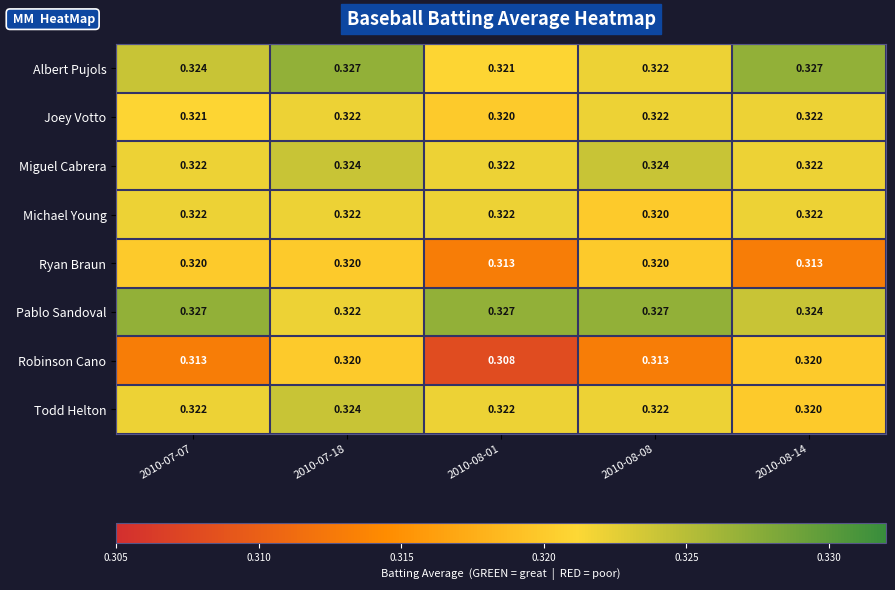

Which category has the lowest value across all series?

2010-08-01